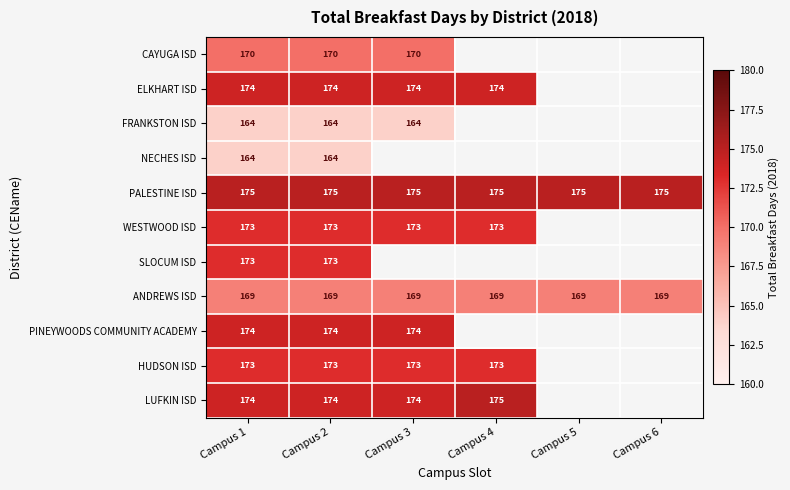

What value does the PALESTINE ISD series have at Campus 4?

175